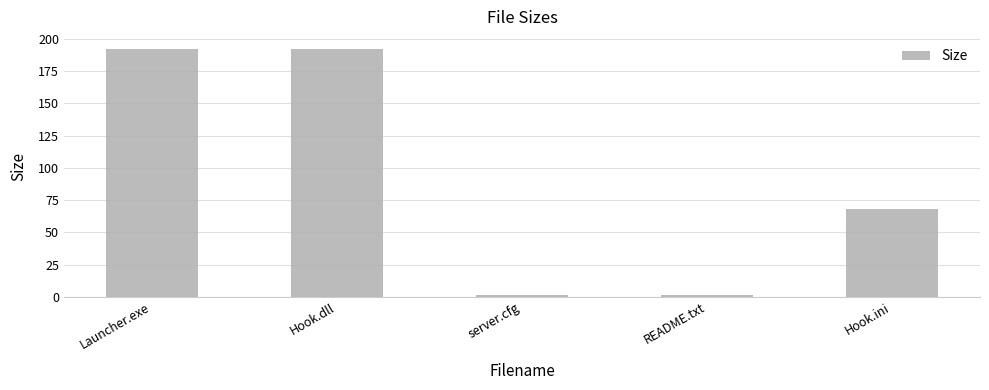

What is the value of the 5th bar from the left?

68.0